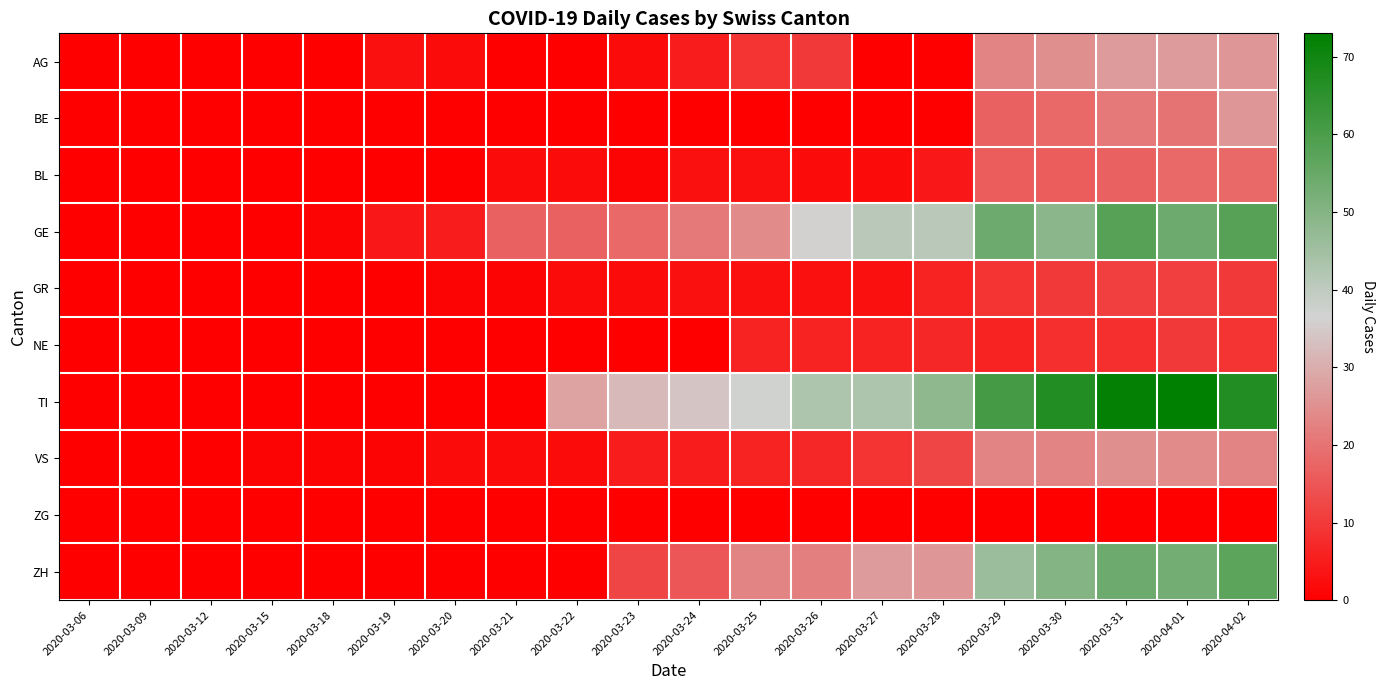

How many categories are shown in the chart?

20